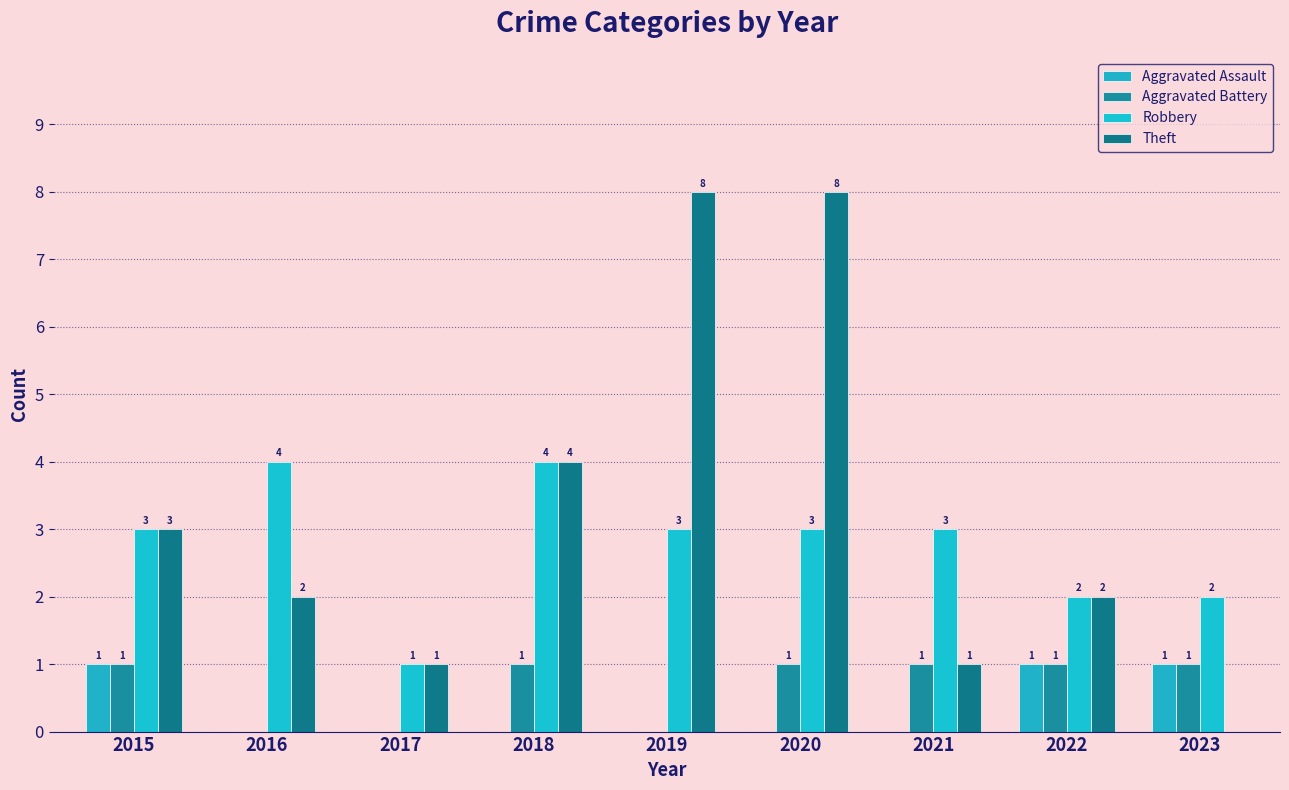

Which series has the largest range (max minus min)?

Theft